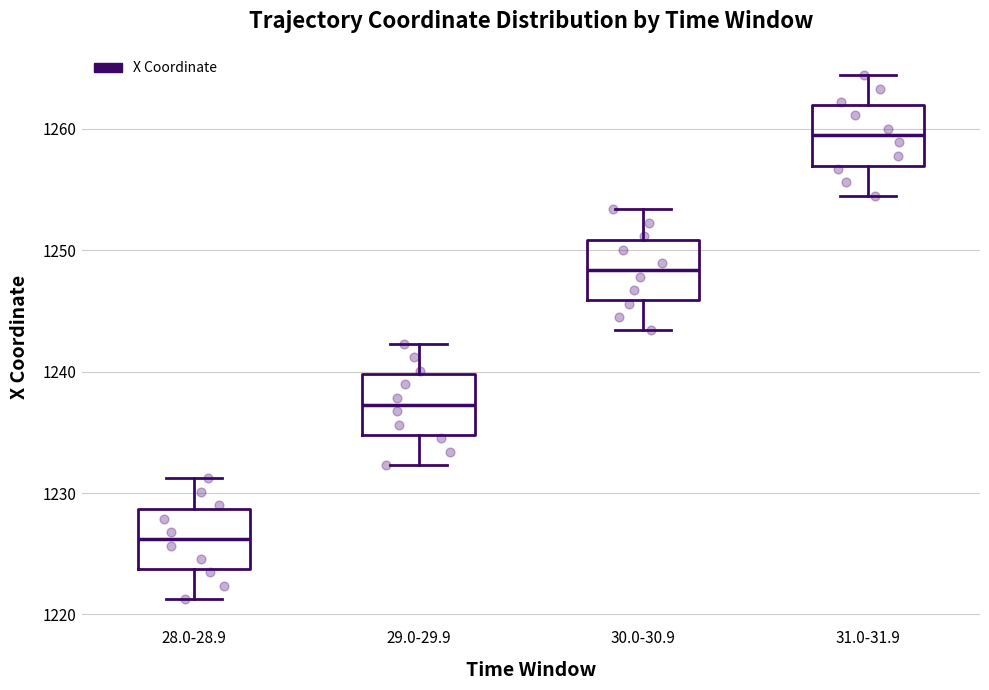

Reading left to right, transcribe this box plot: for each box, give where its median line is, the range the box spans, and where its two whiskers end, as read against the y-axis. The values are not printed on the chart, so give them approximately, as read against the axis.

28.0-28.9: median 1226, box 1224 to 1229, whiskers 1221 to 1231
29.0-29.9: median 1237, box 1235 to 1240, whiskers 1232 to 1242
30.0-30.9: median 1248, box 1246 to 1251, whiskers 1243 to 1253
31.0-31.9: median 1259, box 1257 to 1262, whiskers 1254 to 1264